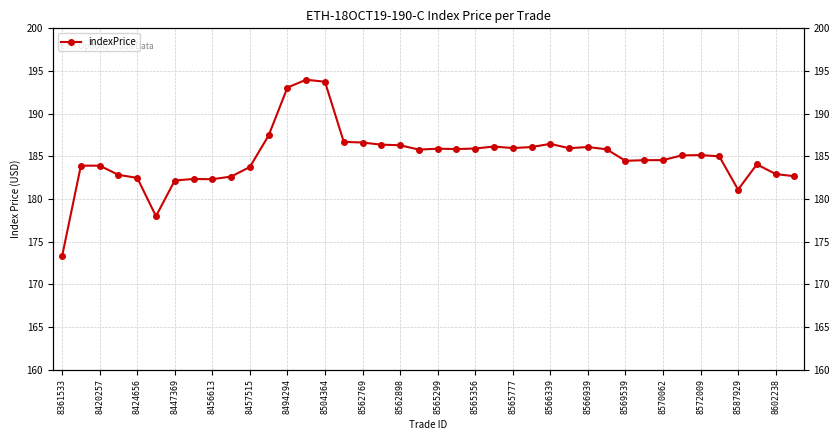

What is the smallest value displayed?

173.3